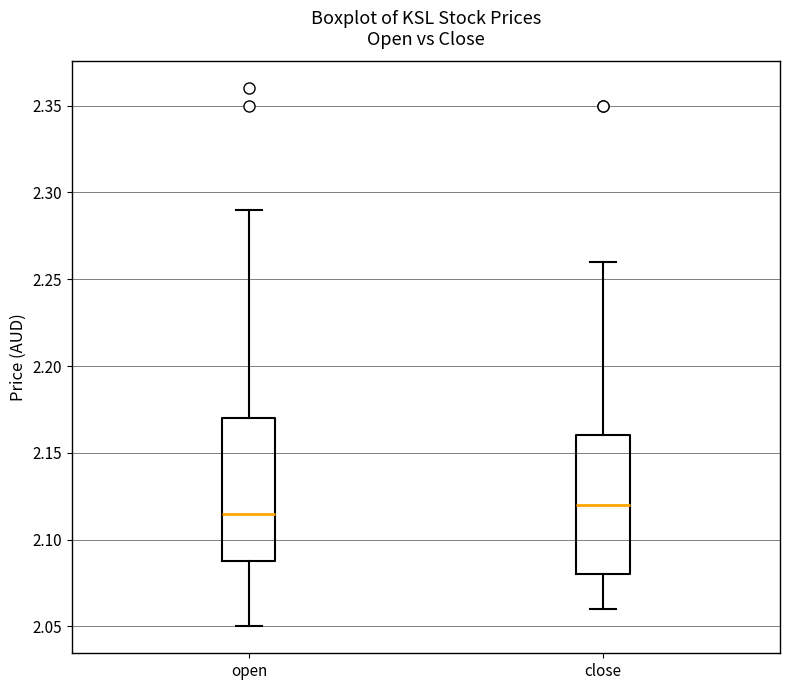

Reading left to right, read every box against the y-axis: the position of its median line, the range the box covers, and the ends of its whiskers. The values are not printed on the chart, so give them approximately, as read against the axis.

open: median 2.115, box 2.090 to 2.170, whiskers 2.050 to 2.290
close: median 2.120, box 2.080 to 2.160, whiskers 2.060 to 2.260